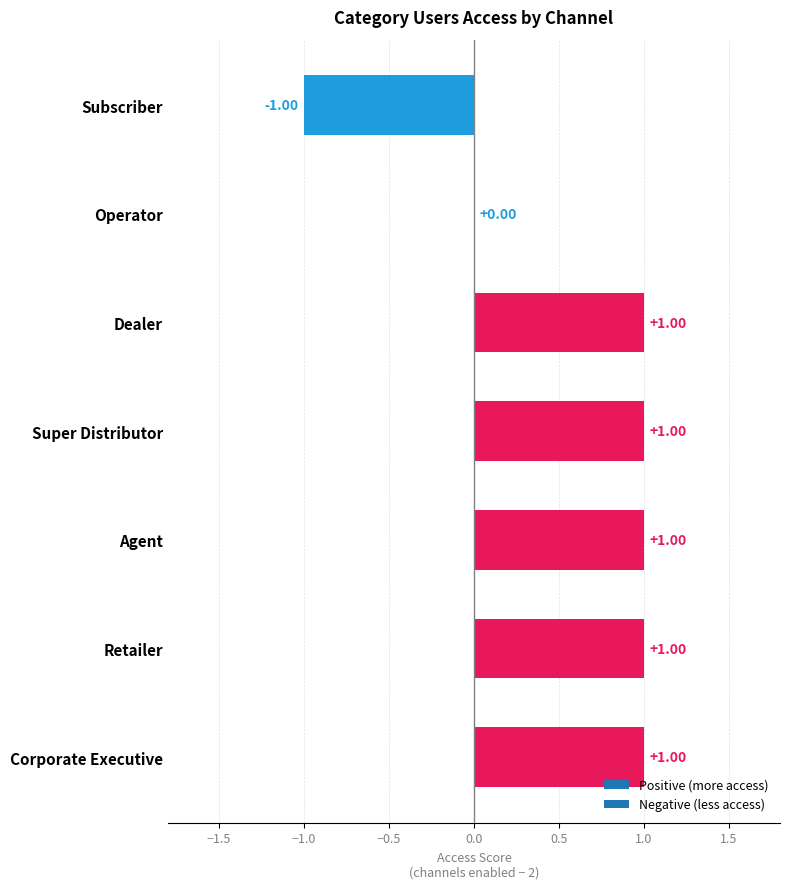

What is the sum of all values?

4